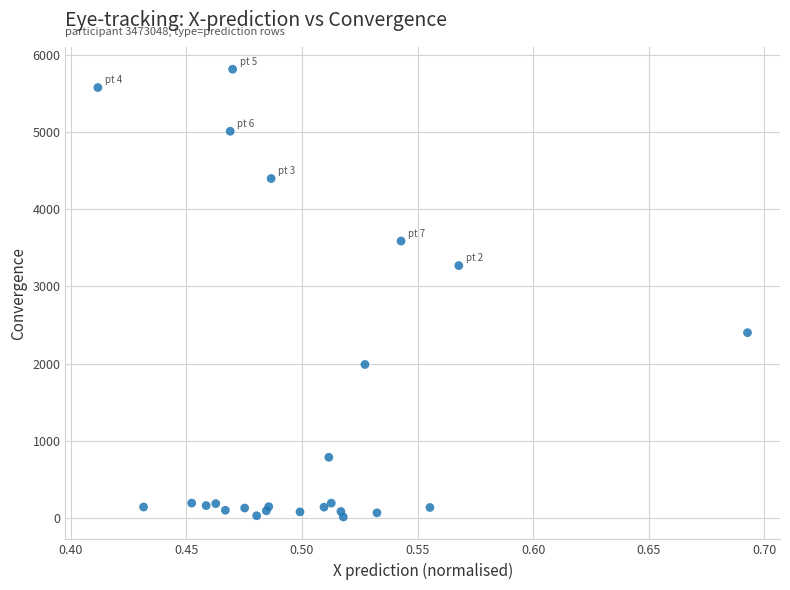

What Y value in the scatter plot is closest to 2913?

3270.1